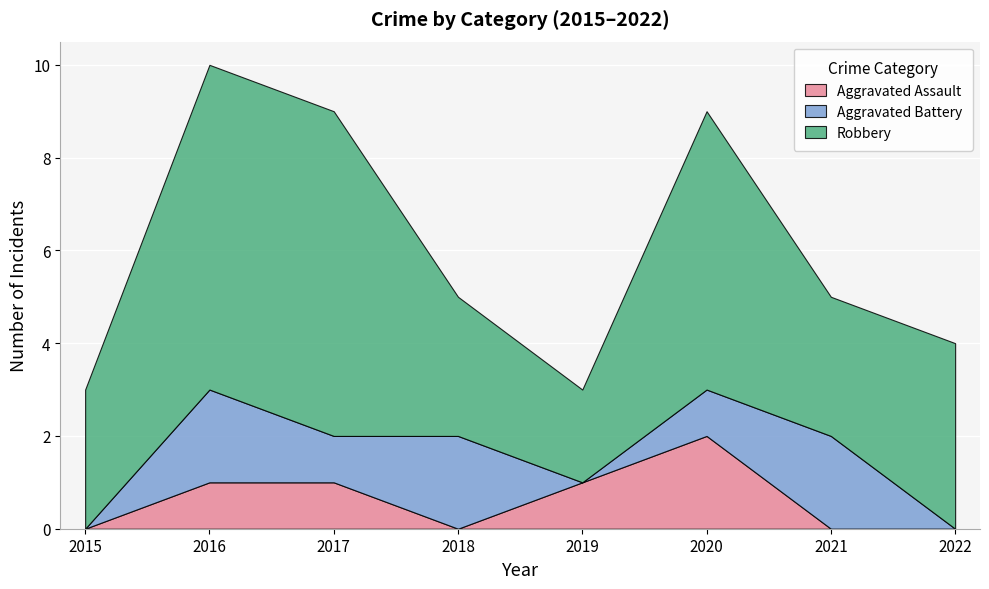

At which category is the sum across all series the highest?

2016